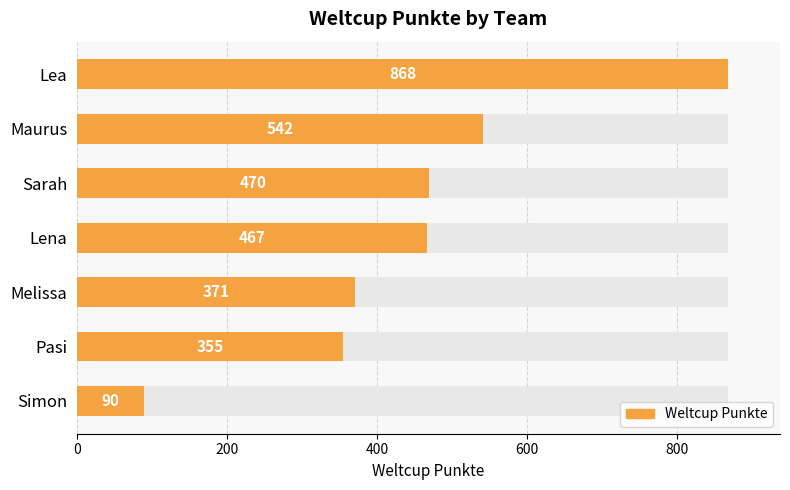

What is the difference between the values at Maurus and Sarah?

72